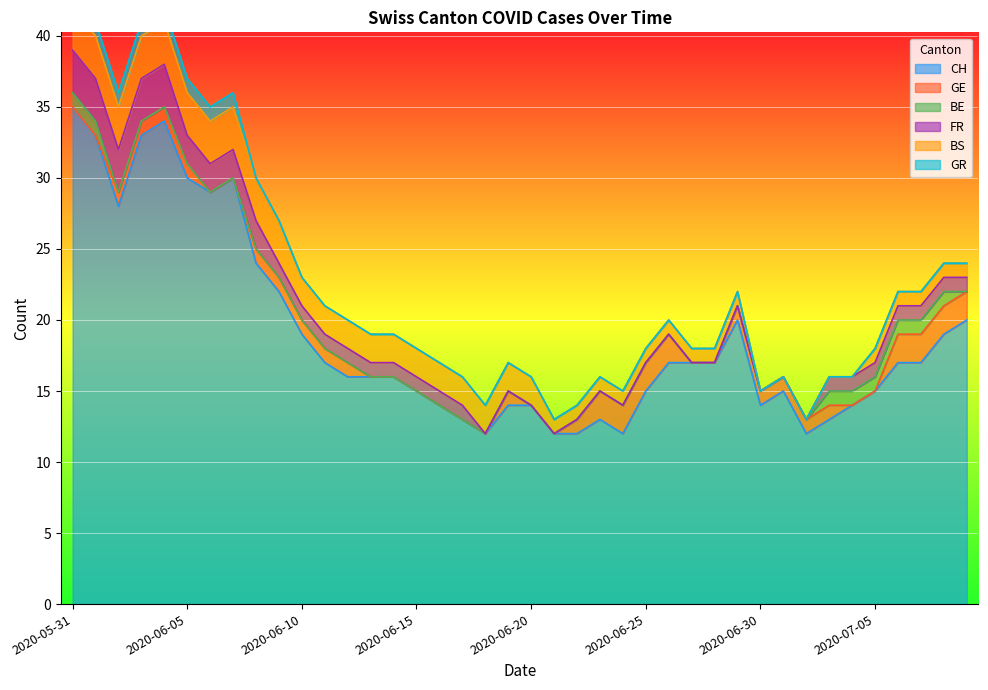

What is the difference between the maximum and minimum values in the CH series?

23